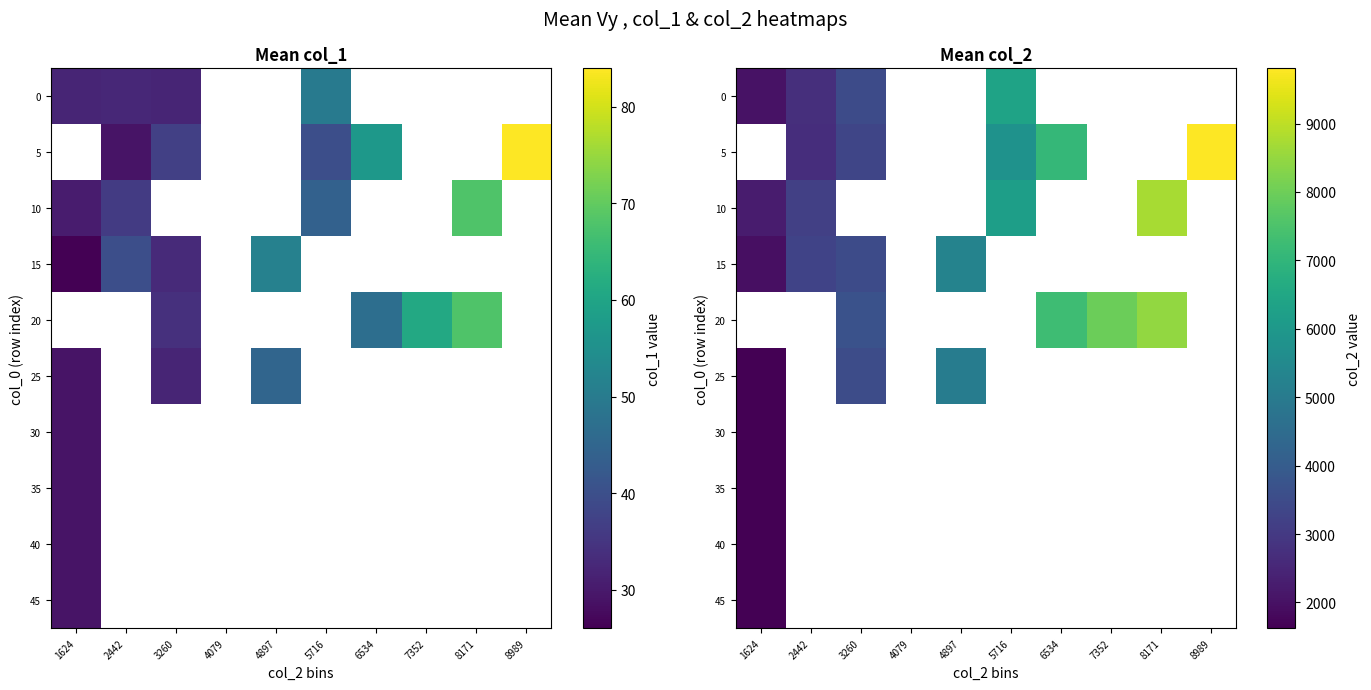

Count the 20 values in the range 3690 to 7966.

3